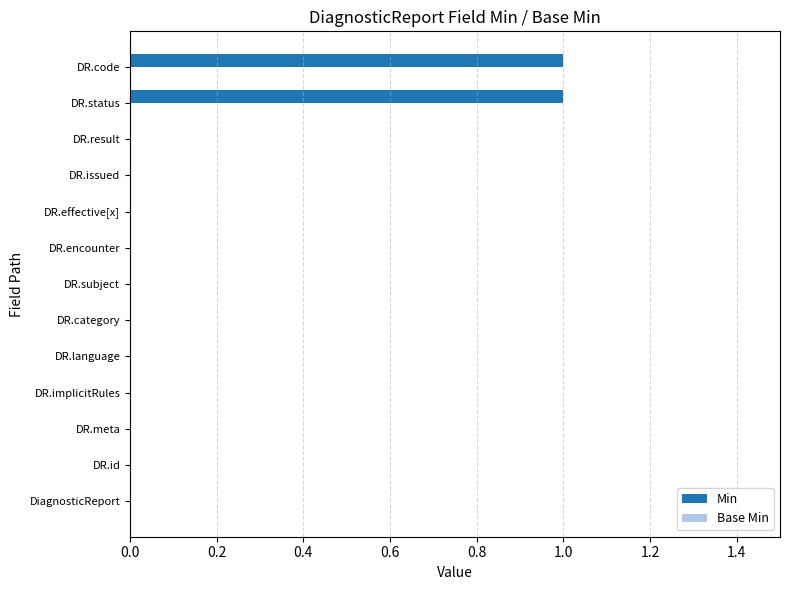

Is it true that the value at DR.language is 0?

True